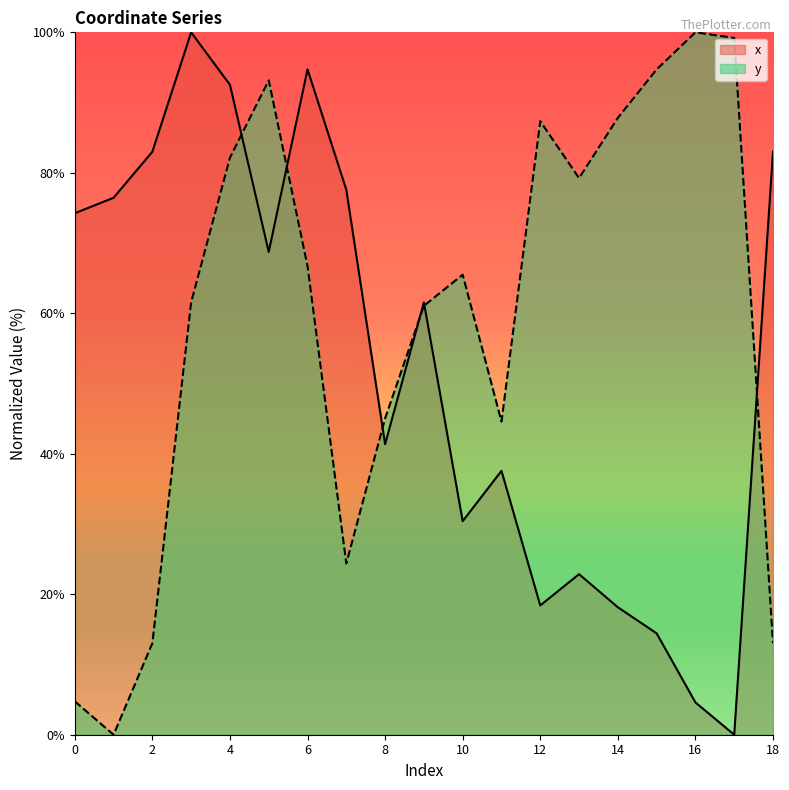

What is the value of the x point at the 10th from the left?

61.6